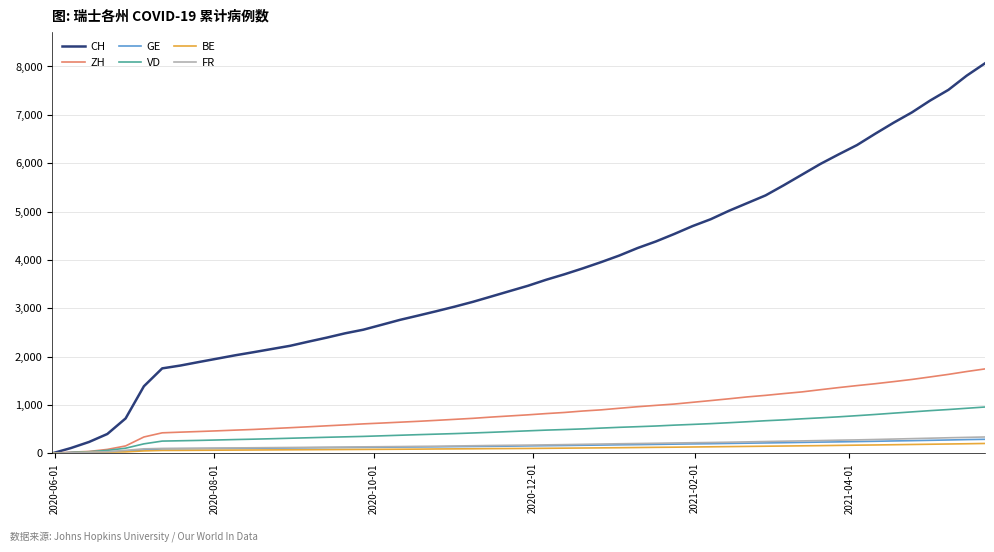

What is the sum of all ZH values?

43727